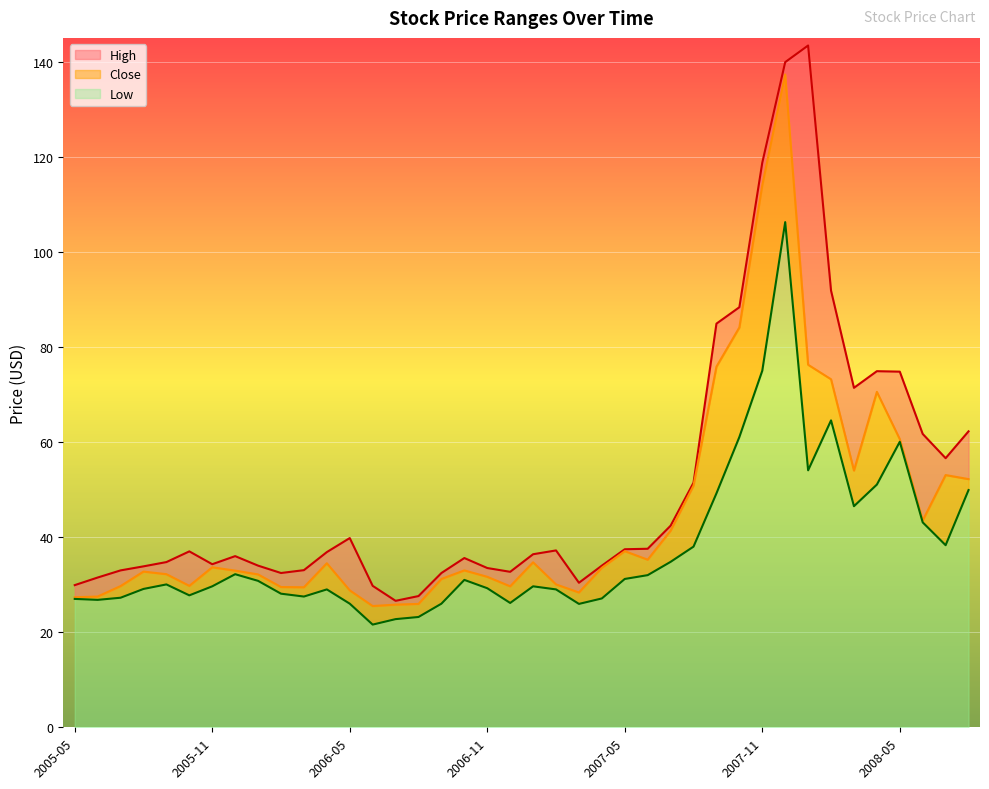

What is the difference between the maximum and second lowest values in the Close series?

111.5